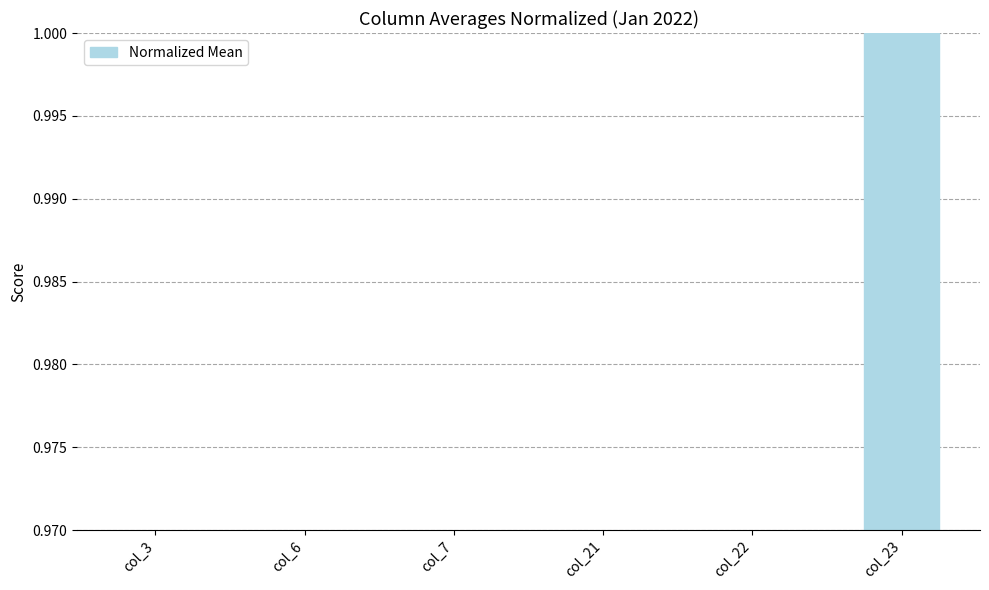

Reading left to right, what are all the values shown in this chart?

col_3=0.0	col_6=0.0	col_7=0.0	col_21=0.0	col_22=0.2	col_23=1.0